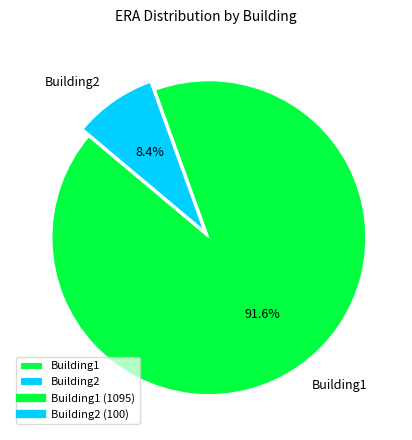

Combined, do Building2 and Building1 account for over 50%?

Yes